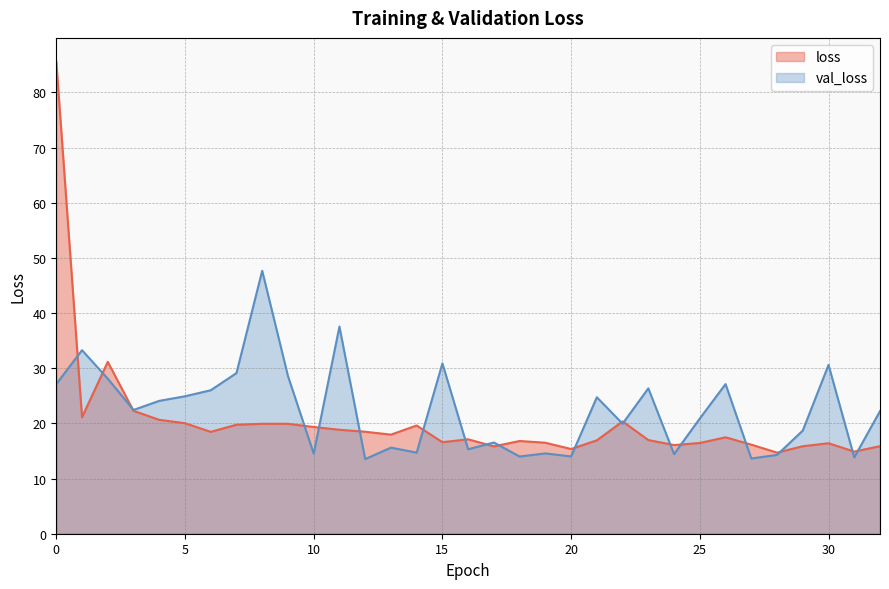

Which series has the largest total across all categories?

val_loss